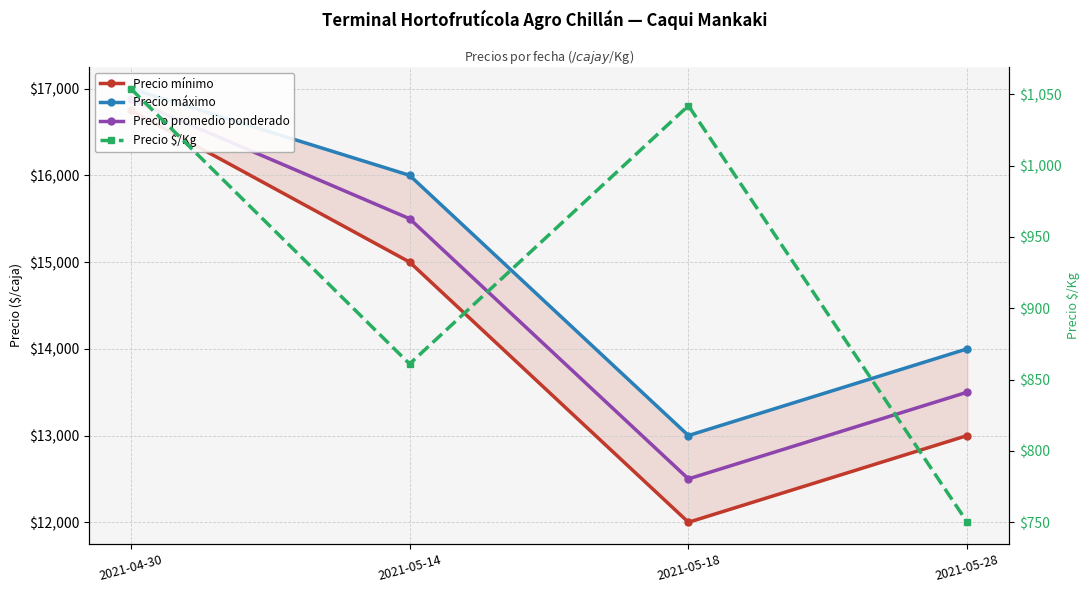

Where is Precio máximo nearest to the value 15000?

2021-05-14